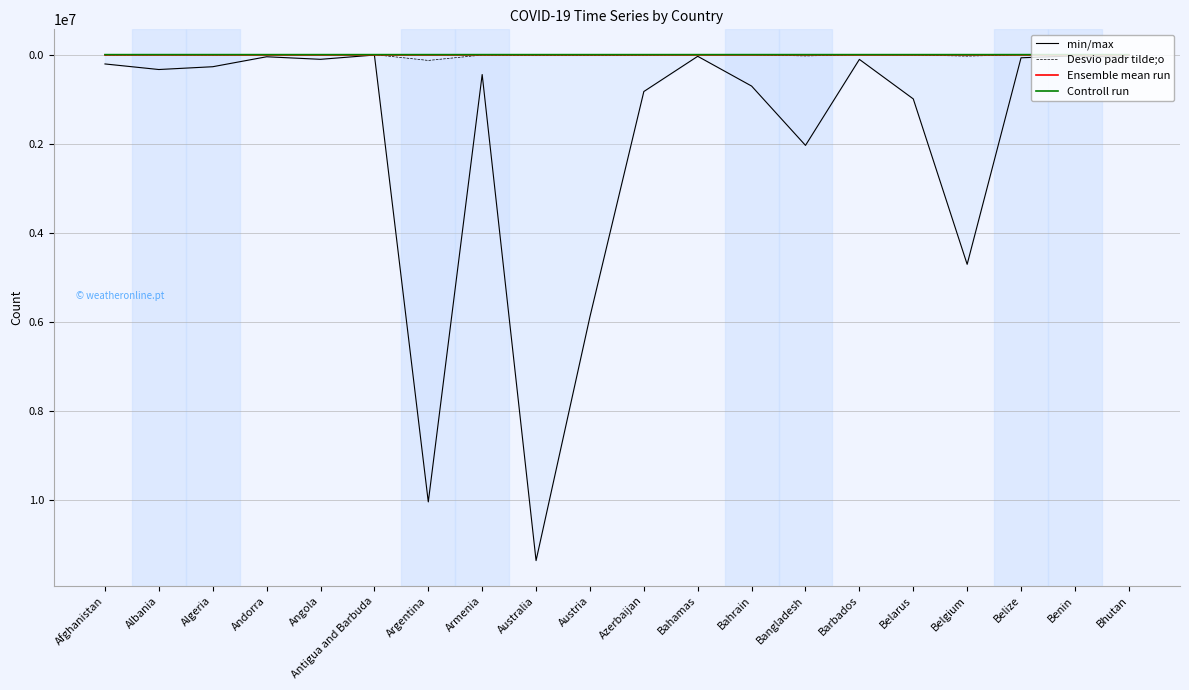

What is the label of the 16th point from the left?

Belarus